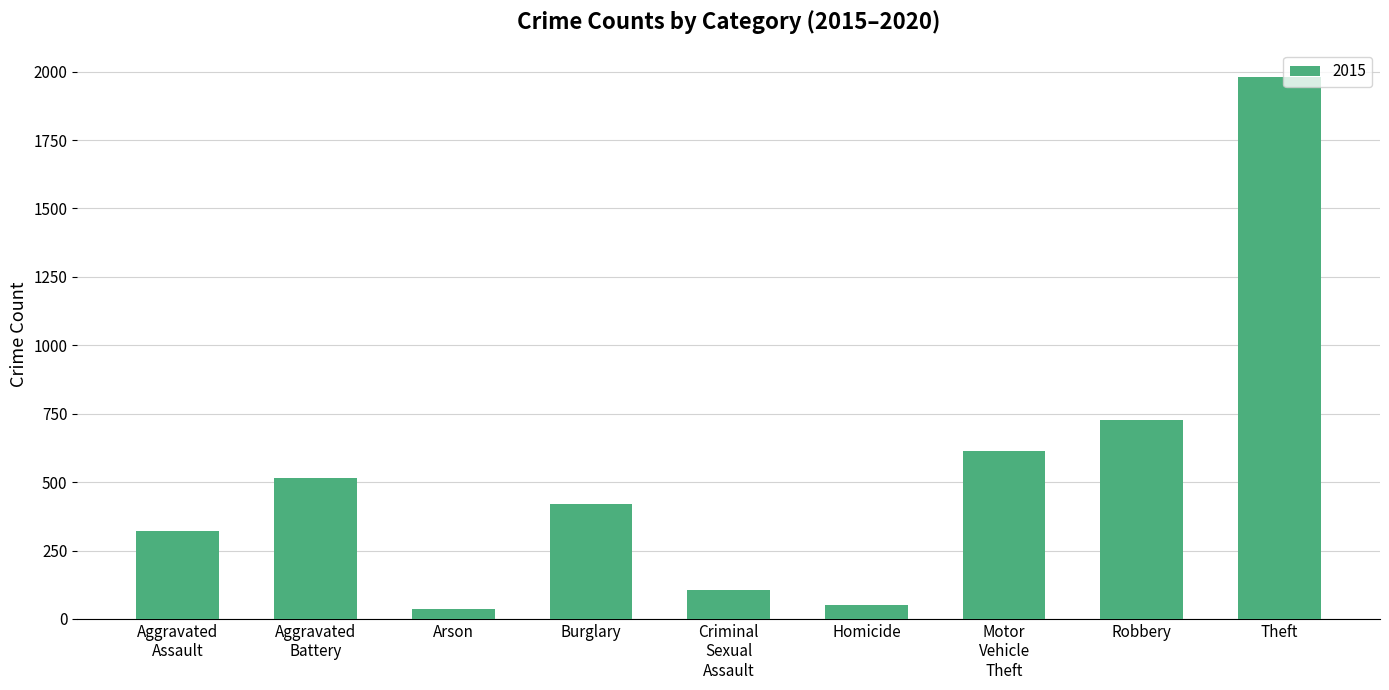

What is the average value?

530